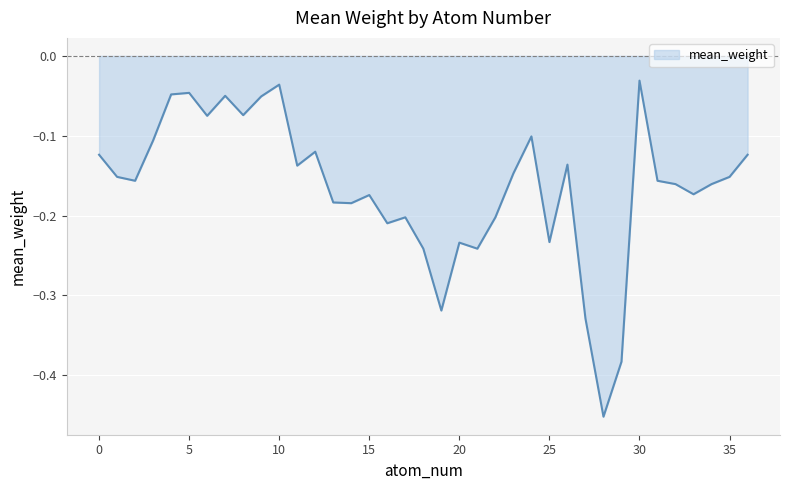

How many lines are shown in the chart?

1